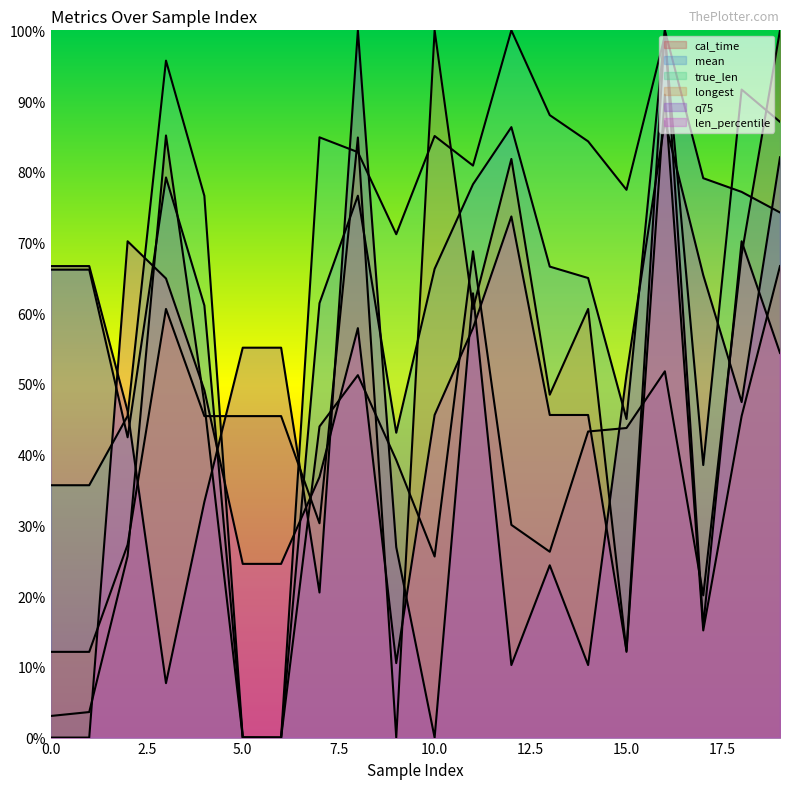

How many interior local valleys does the q75 series have?

6